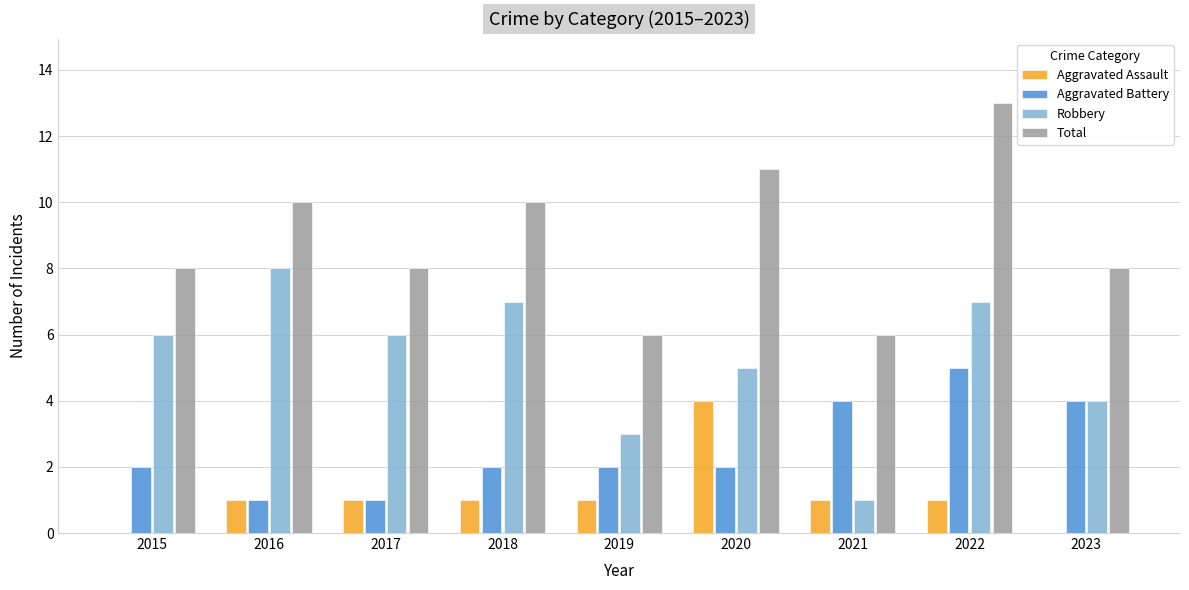

What is the sum of all Aggravated Assault values?

10